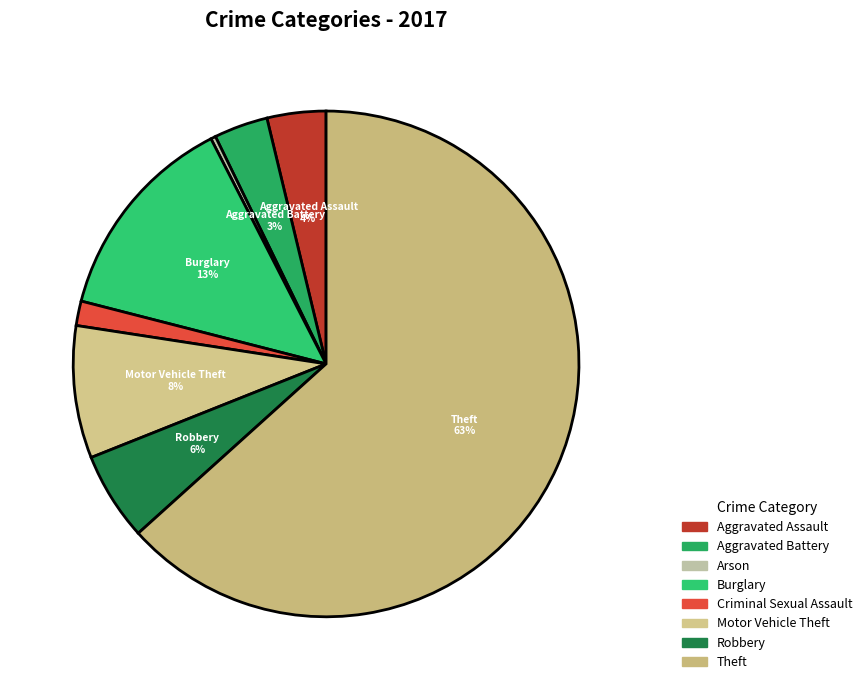

To the nearest percent, what is the average slice percentage?

12%